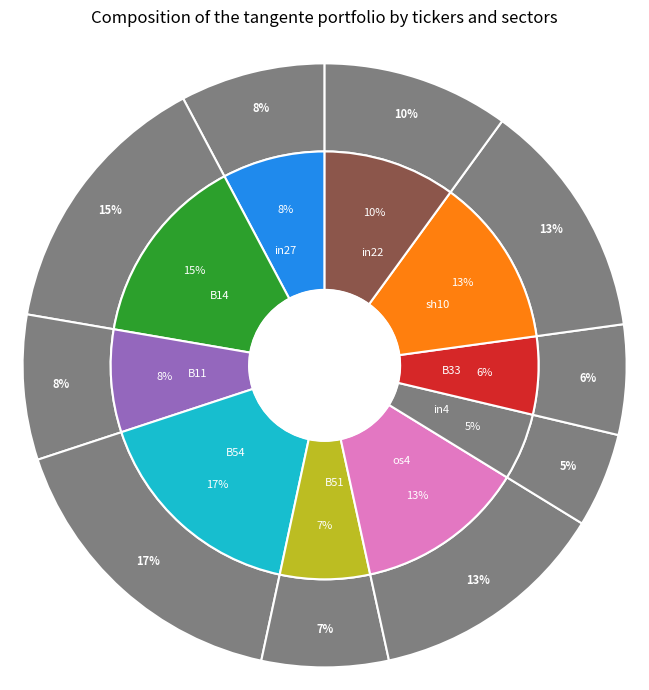

Is it true that B11 is 8% of the pie?

True